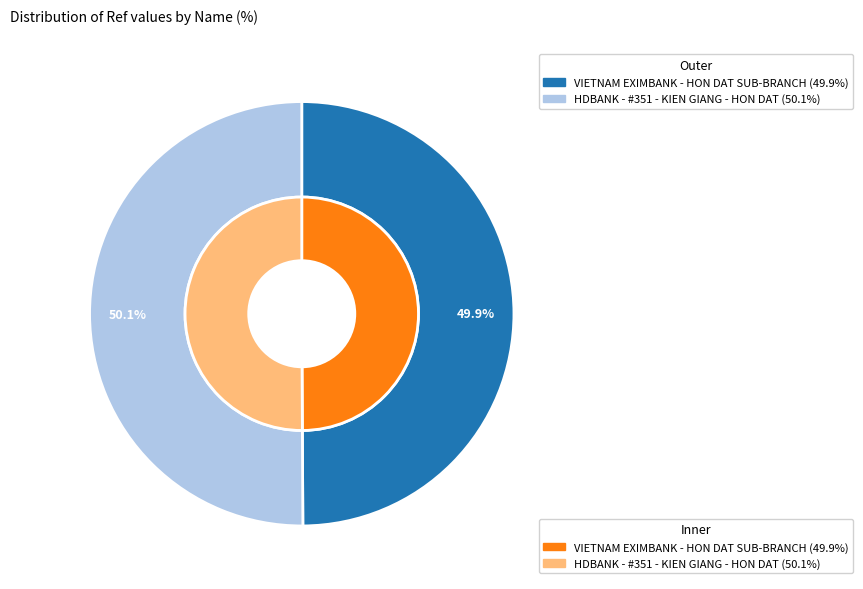

What is the largest slice in the pie chart?

HDBANK - #351 - KIEN GIANG - HON DAT